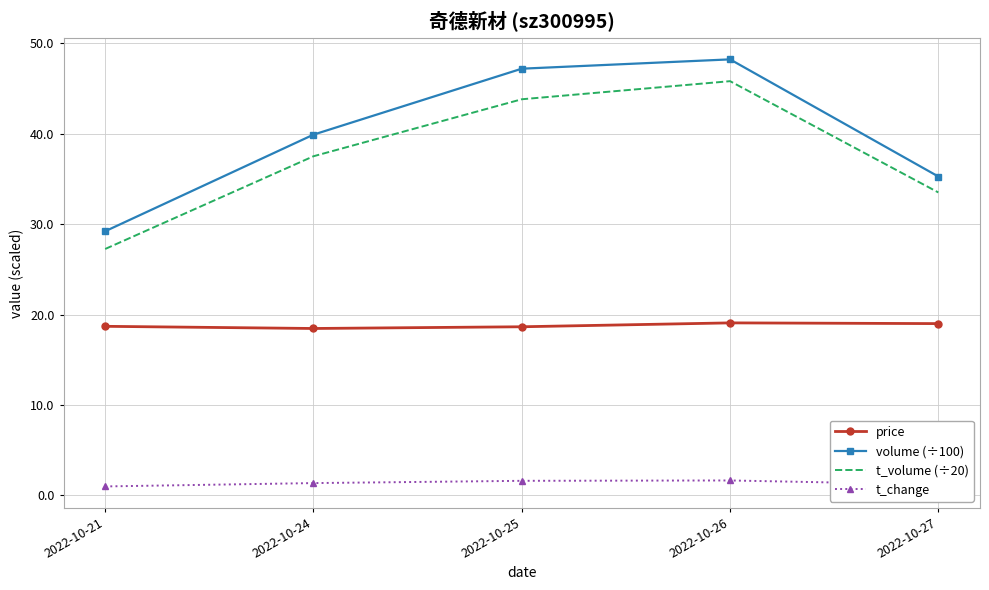

What is the lowest value of the volume (÷100) series?

29.2